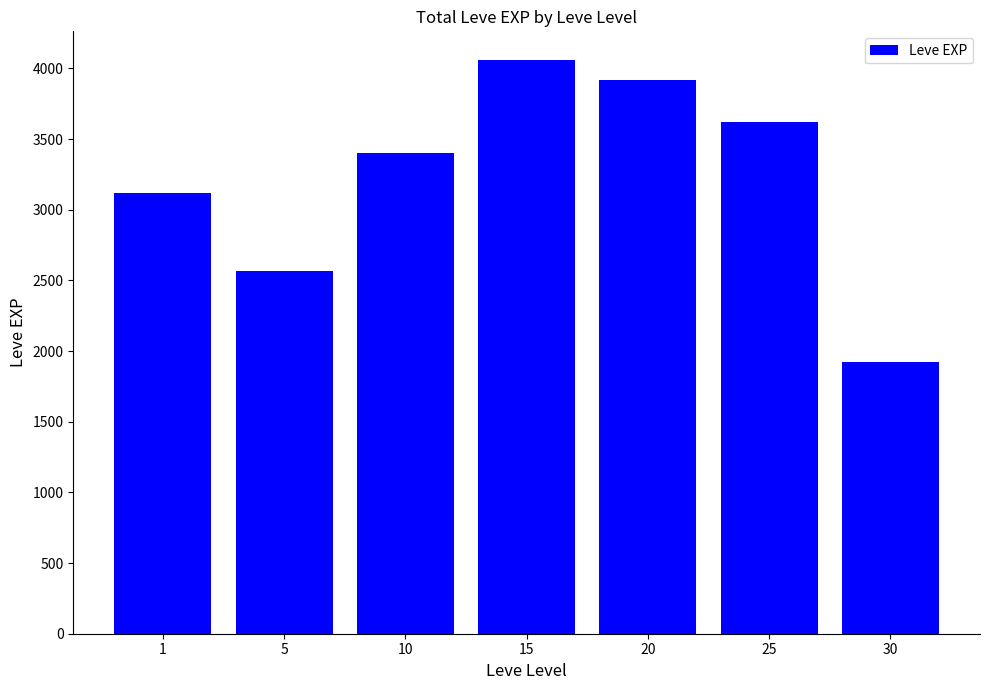

Reading left to right, what are all the values shown in this chart?

3120	2570	3400	4060	3920	3620	1920